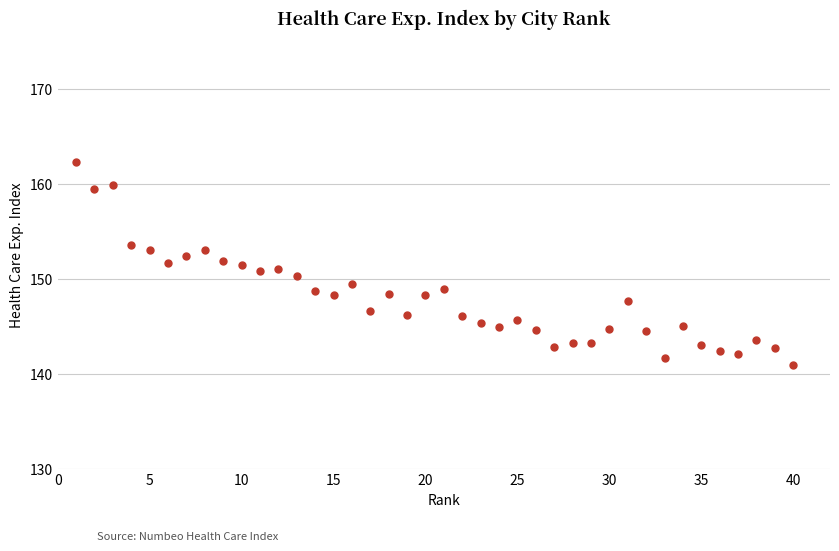

What is the range of X values (max minus min)?

39.0